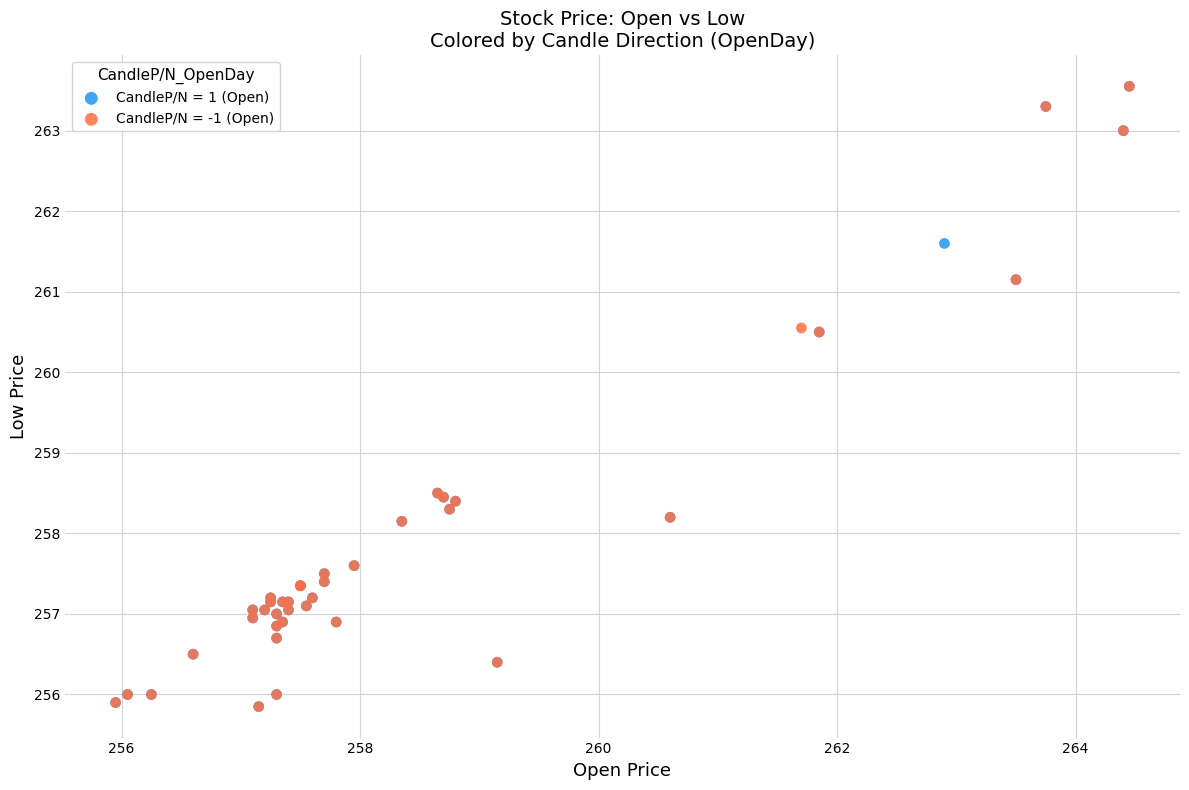

What are all the series names shown in the legend?

CandleP/N = 1 (Open), CandleP/N = -1 (Open)